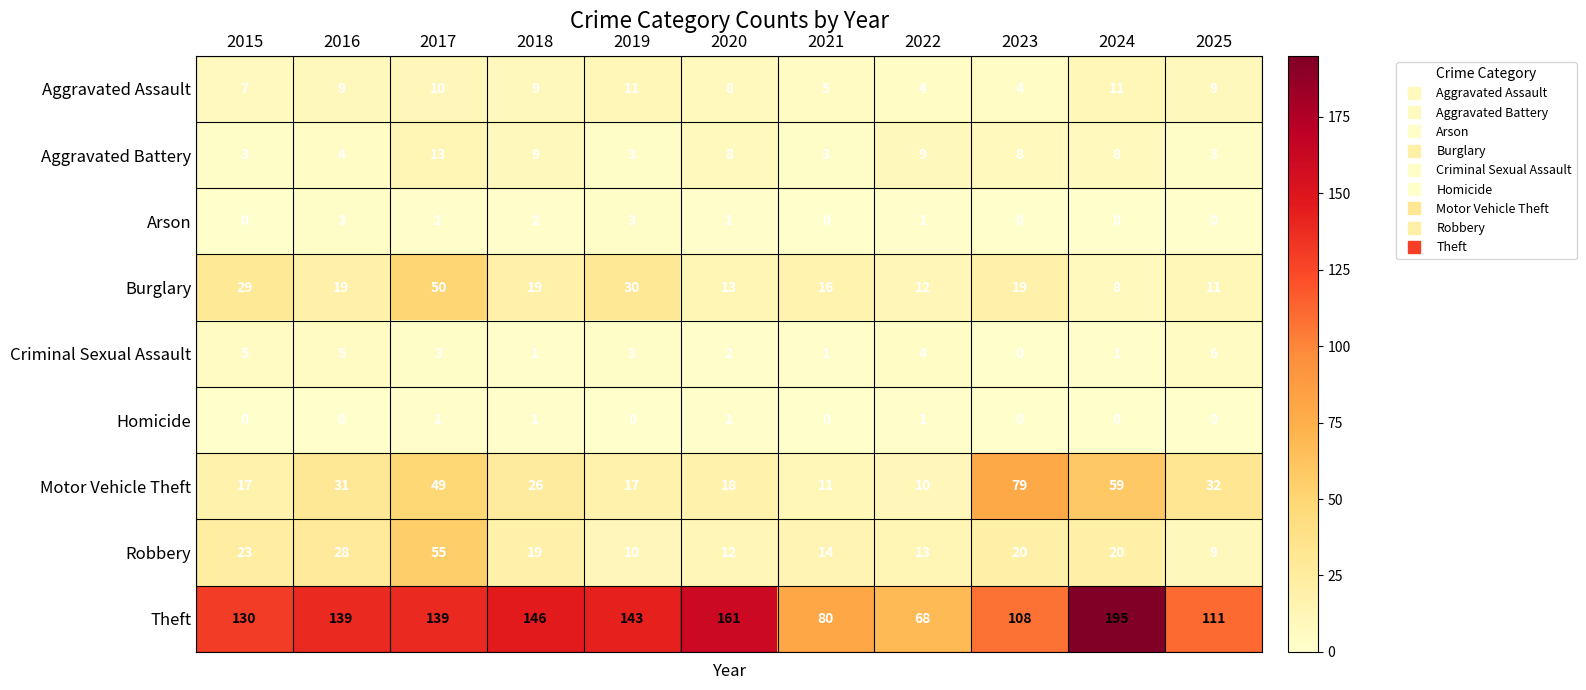

How many distinct data groups are displayed?

9